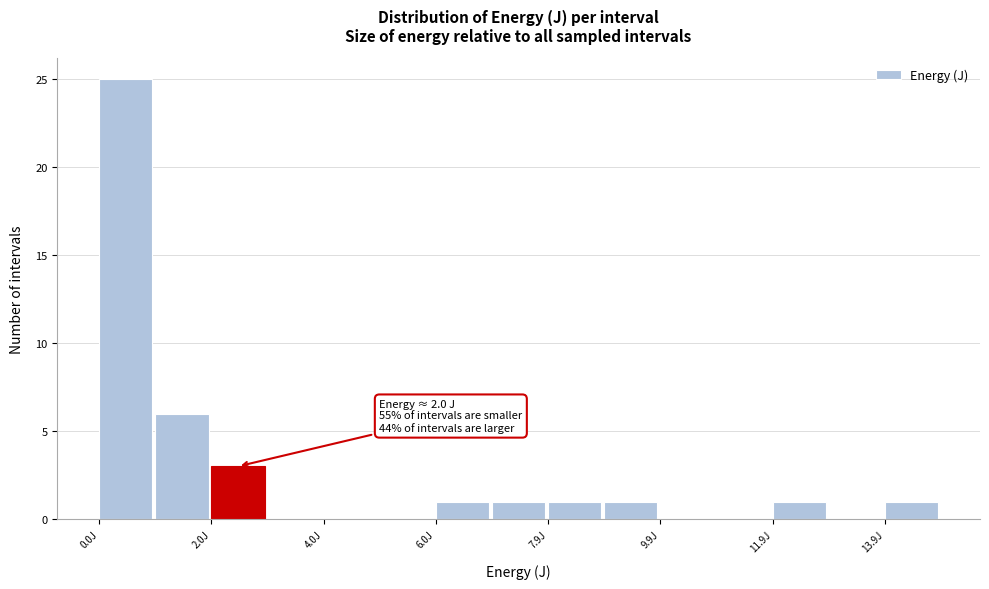

Which range on the x-axis has the tallest bar?

0.0 to 1.0